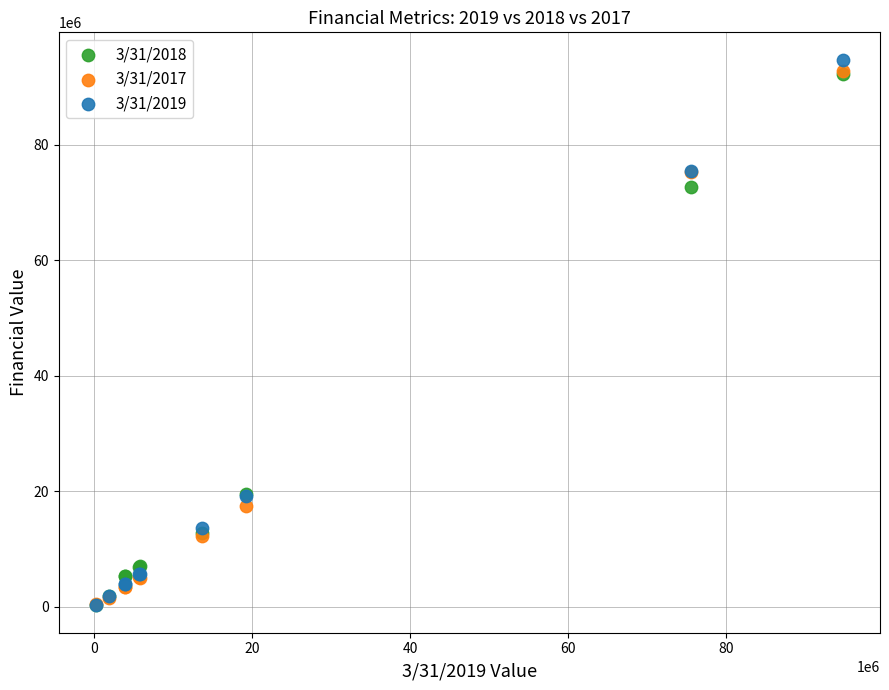

Across all series, what Y value is closest to 47470500?

72630000